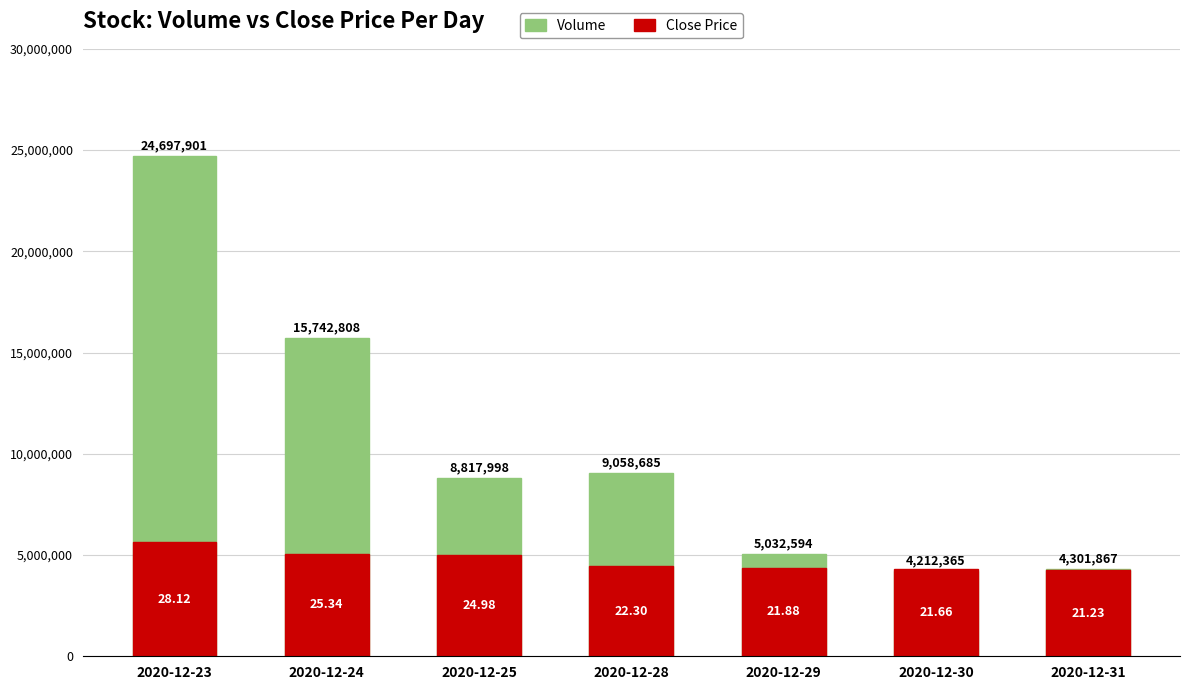

At which label does Volume reach its peak?

2020-12-23